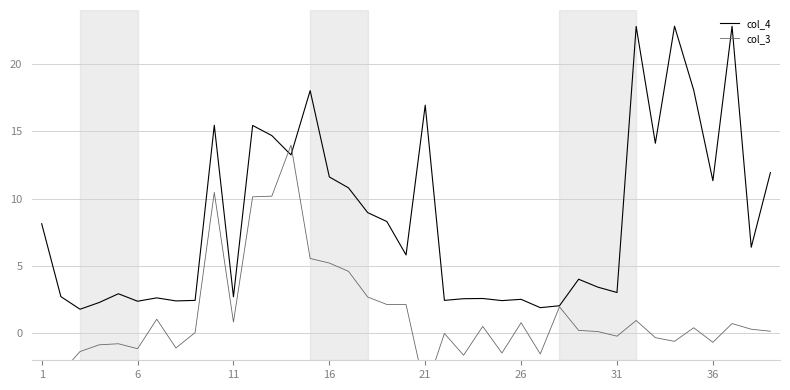

Does the chart have visible grid lines?

Yes